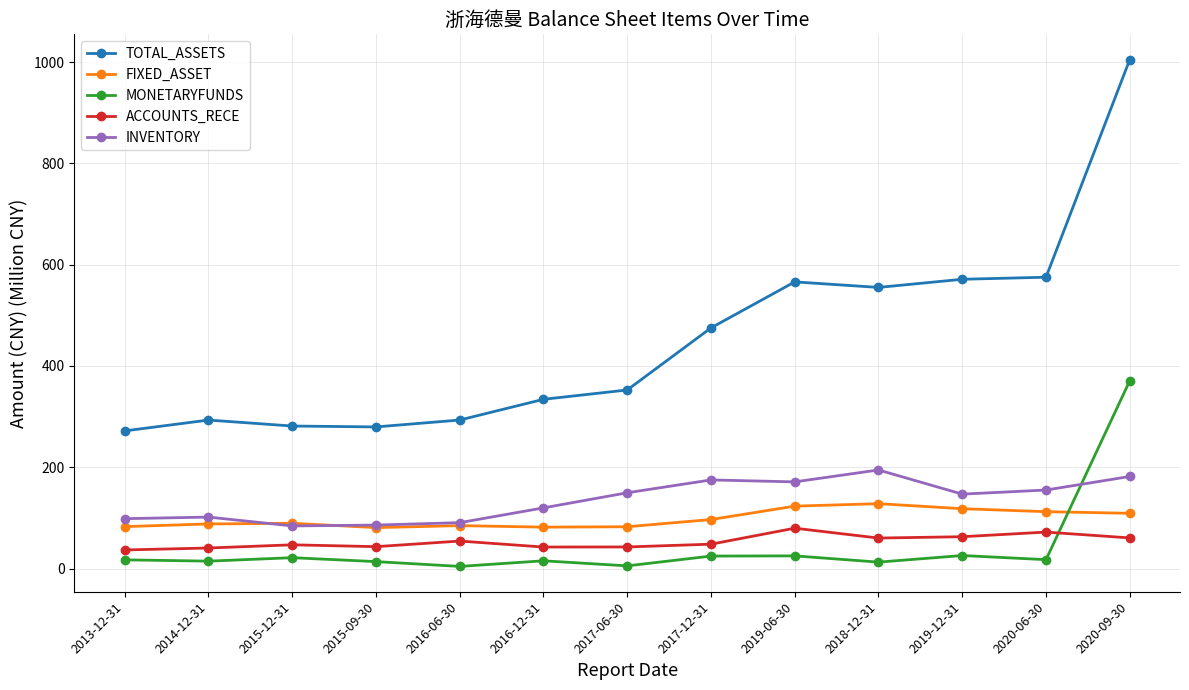

What is the sum of the MONETARYFUNDS values at 2018-12-31 and 2014-12-31?

27.3